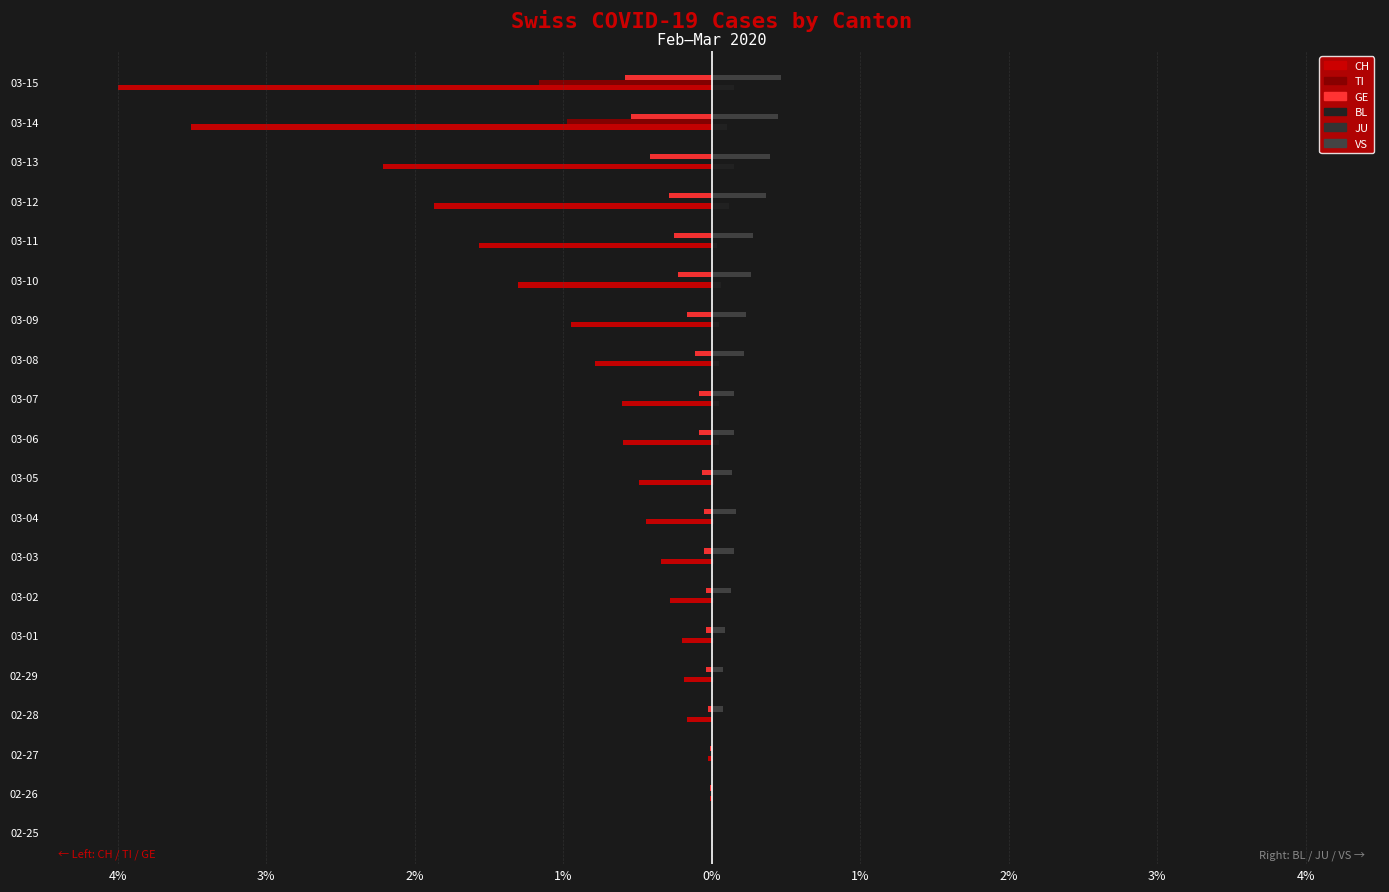

What is the average value of the VS series?

0.2